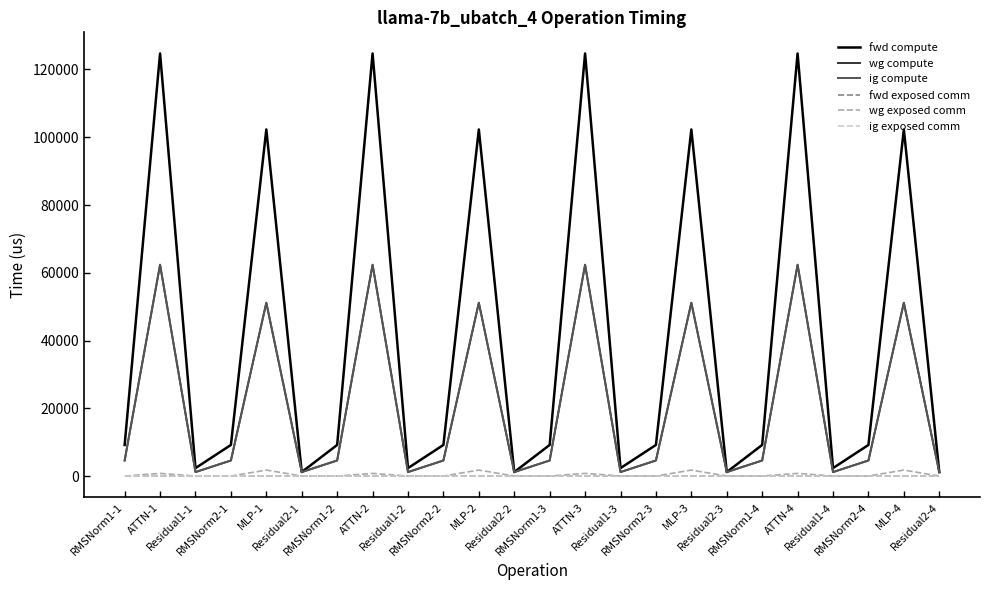

True or false: wg compute and ig exposed comm cross at least once.

False